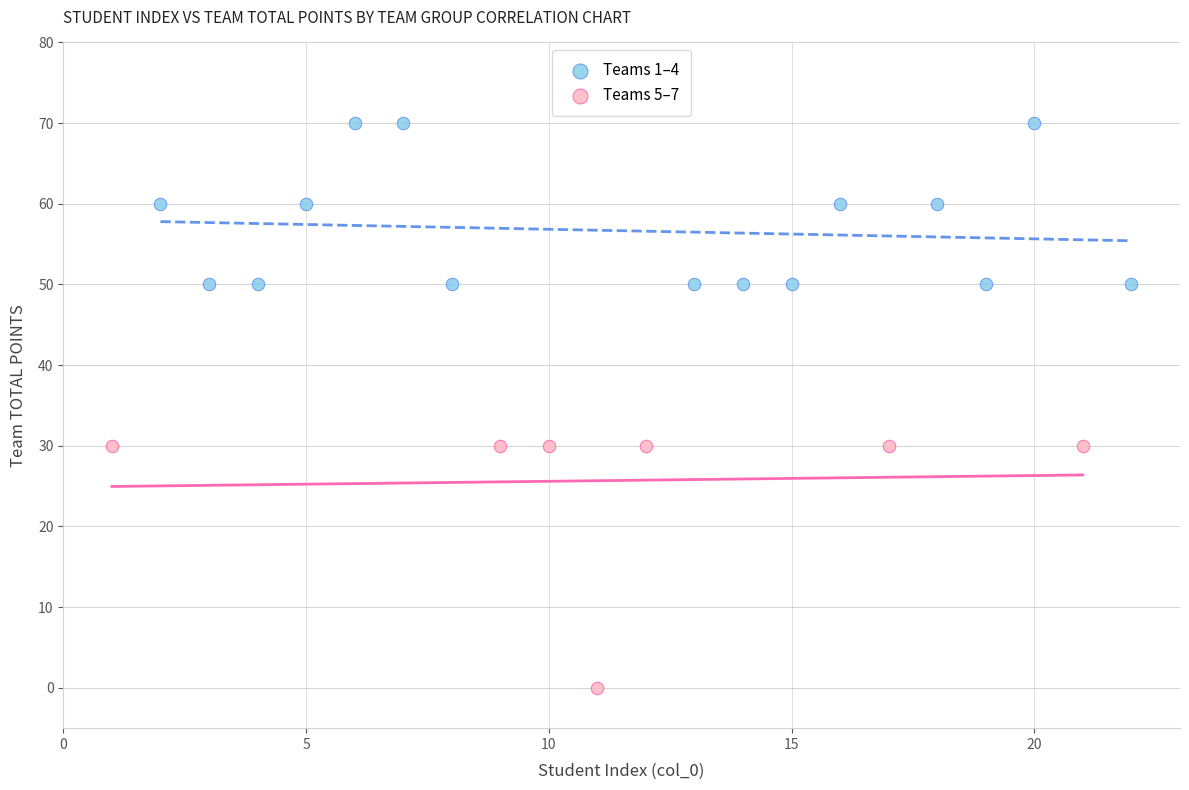

Which series has the widest spread of Y values?

Teams 5–7